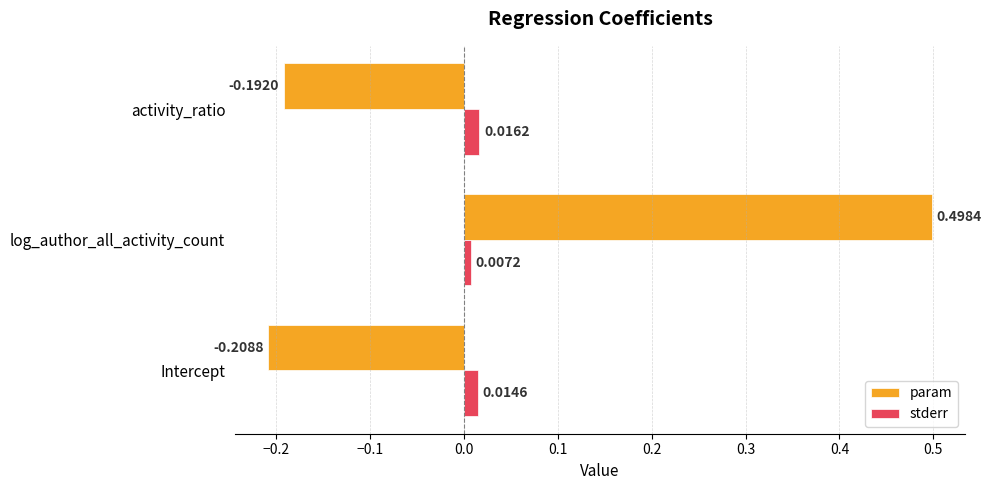

What are all the series names shown in the legend?

param, stderr